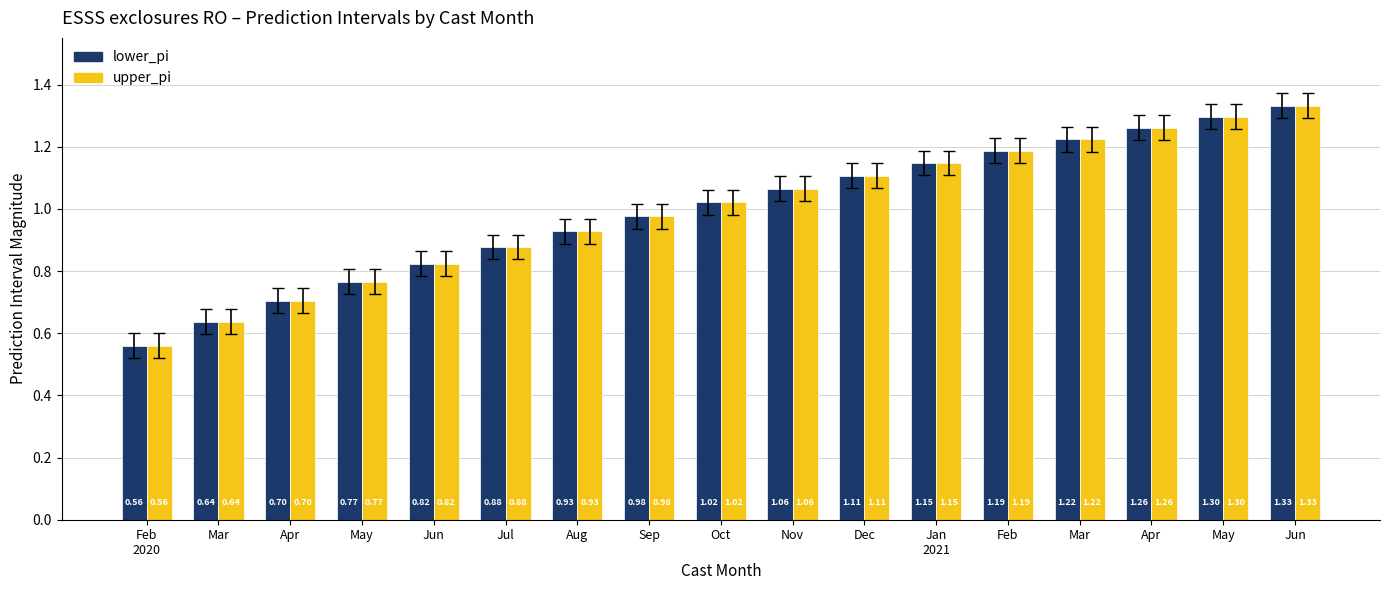

What is the difference between the maximum and minimum values in the lower_pi series?

0.8